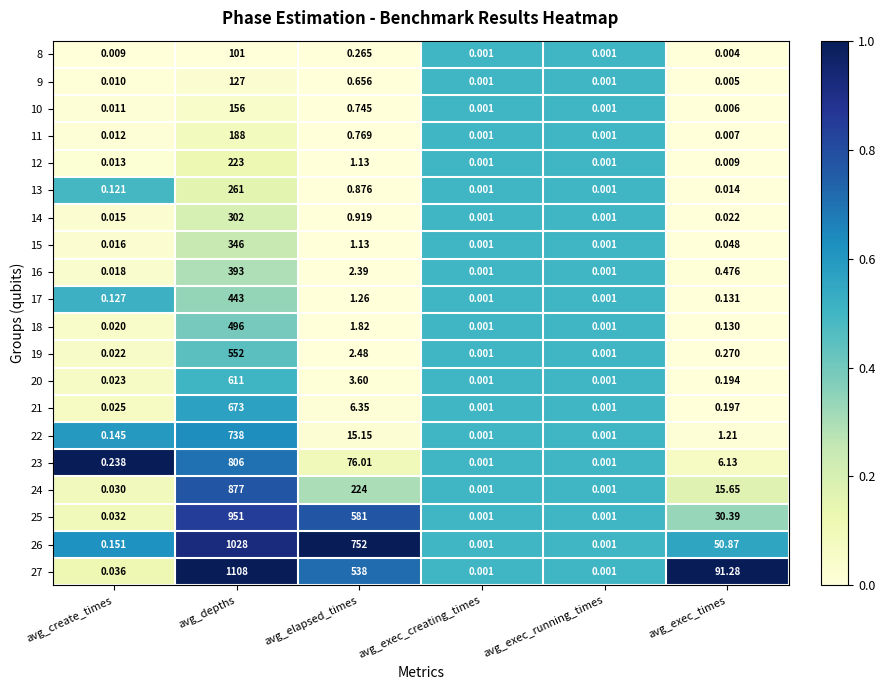

At which category does the chart reach its peak across all series?

avg_depths